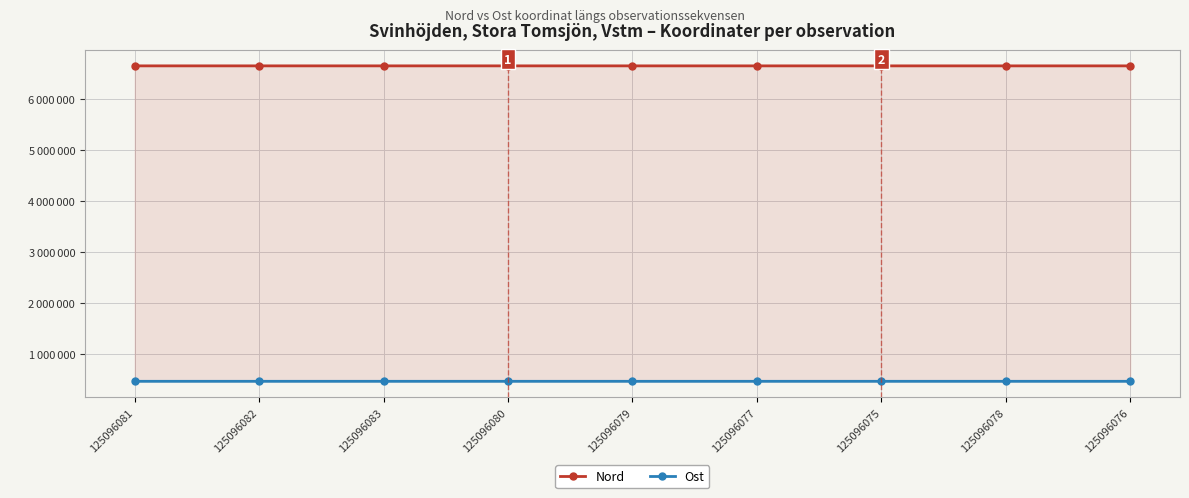

True or false: Nord and Ost intersect in this chart.

False